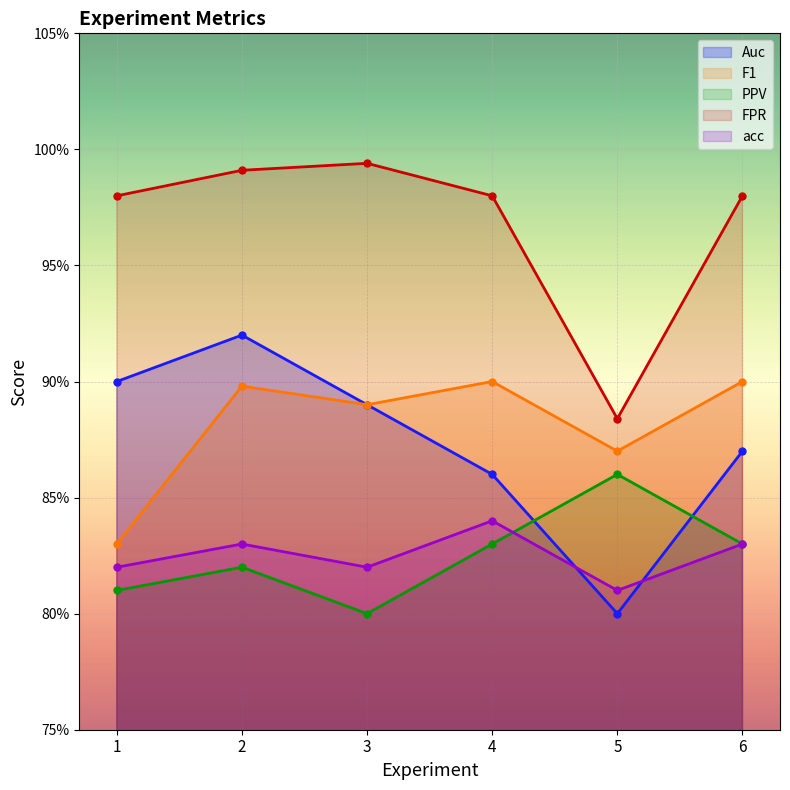

True or false: F1 and Auc cross at least once.

False